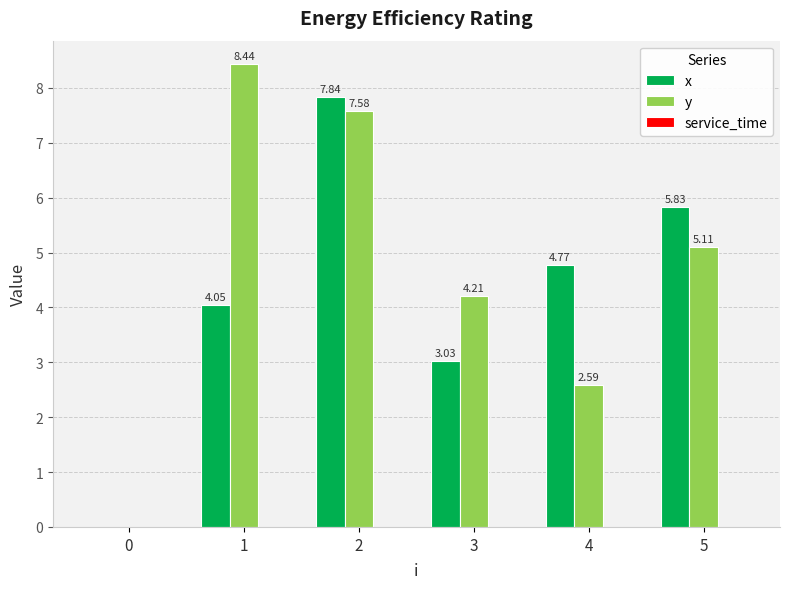

Between 3 and 4, which series saw the biggest shift?

x